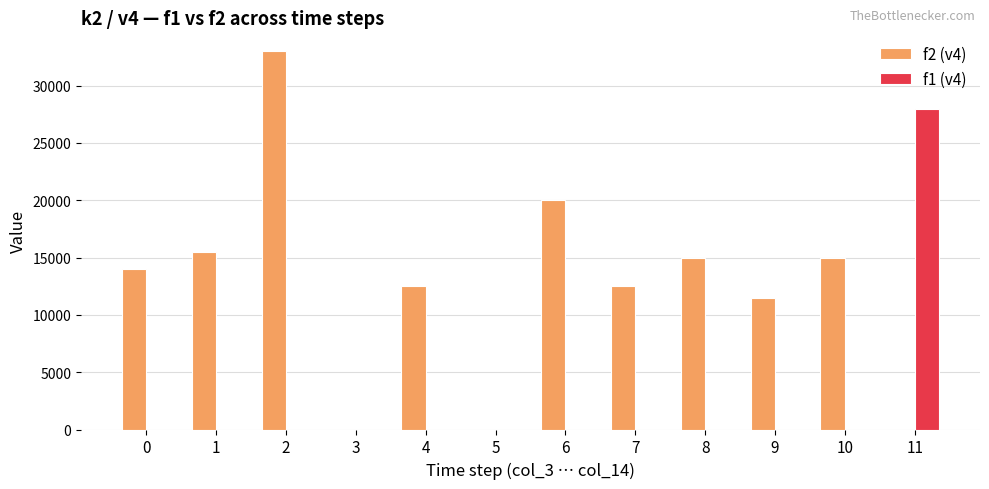

Which series has the largest total across all categories?

f2 (v4)